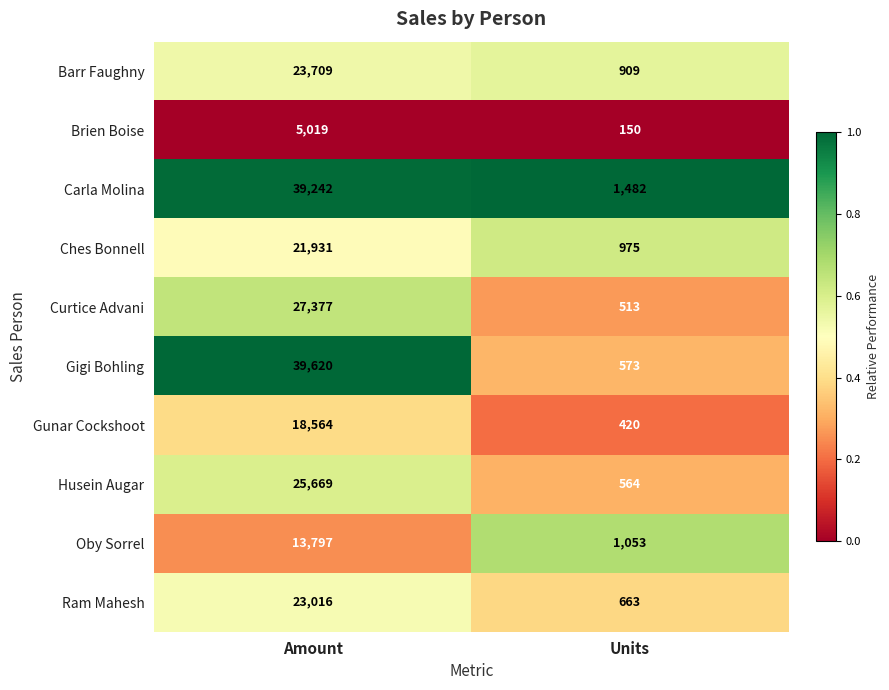

Reading right to left, transcribe all the data shown in this chart.

Barr Faughny: 909	23709
Brien Boise: 150	5019
Carla Molina: 1482	39242
Ches Bonnell: 975	21931
Curtice Advani: 513	27377
Gigi Bohling: 573	39620
Gunar Cockshoot: 420	18564
Husein Augar: 564	25669
Oby Sorrel: 1053	13797
Ram Mahesh: 663	23016